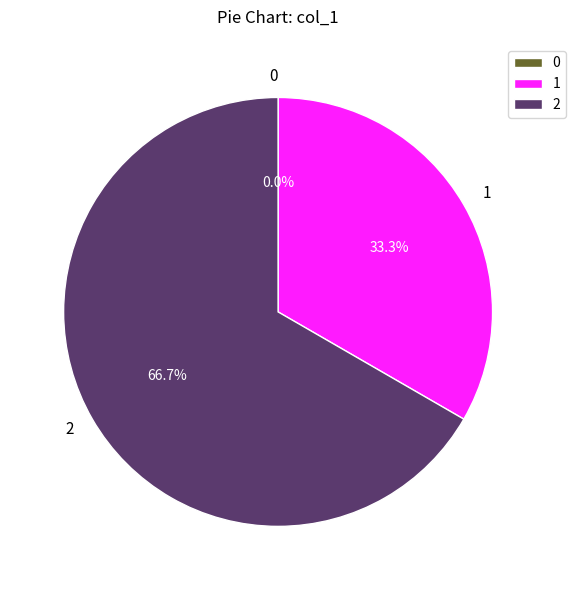

What is the largest slice in the pie chart?

2